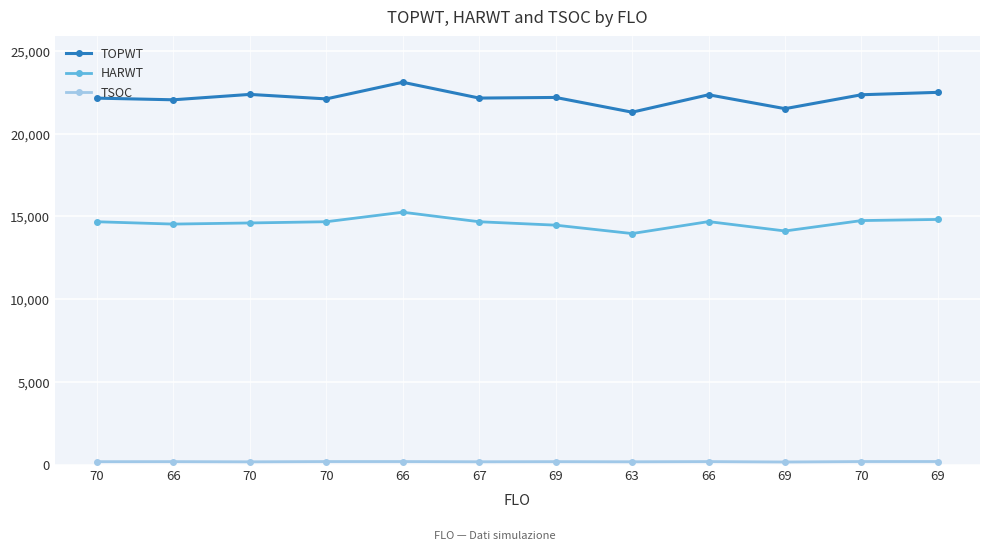

What is the label of the 10th point from the right?

70